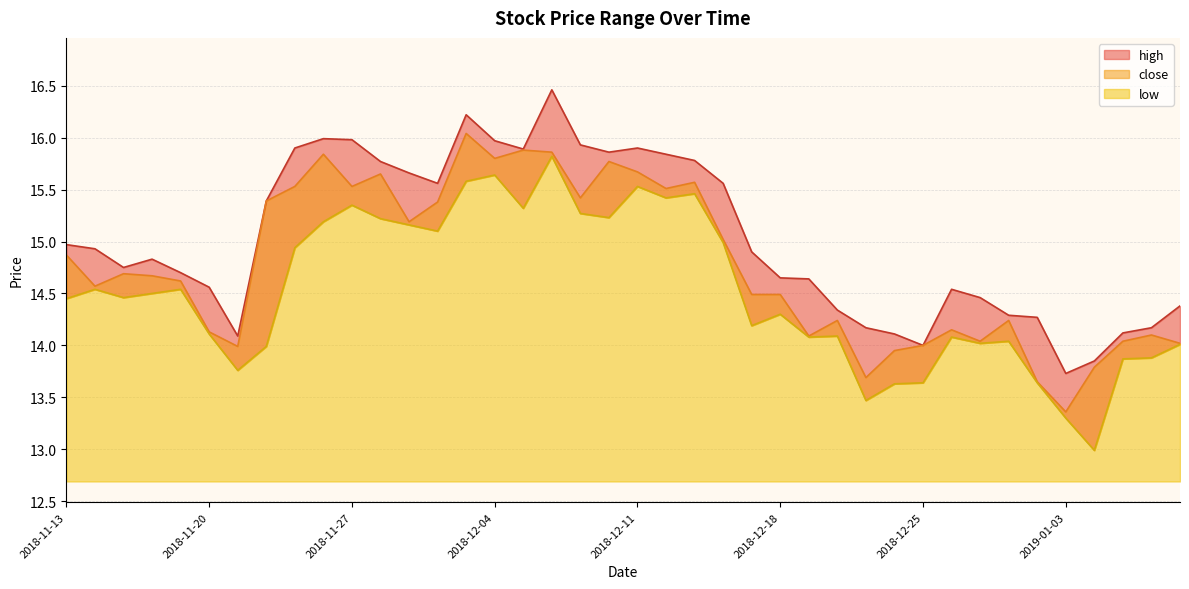

At 2018-11-29, list the series in order from smallest to largest.

low, close, high